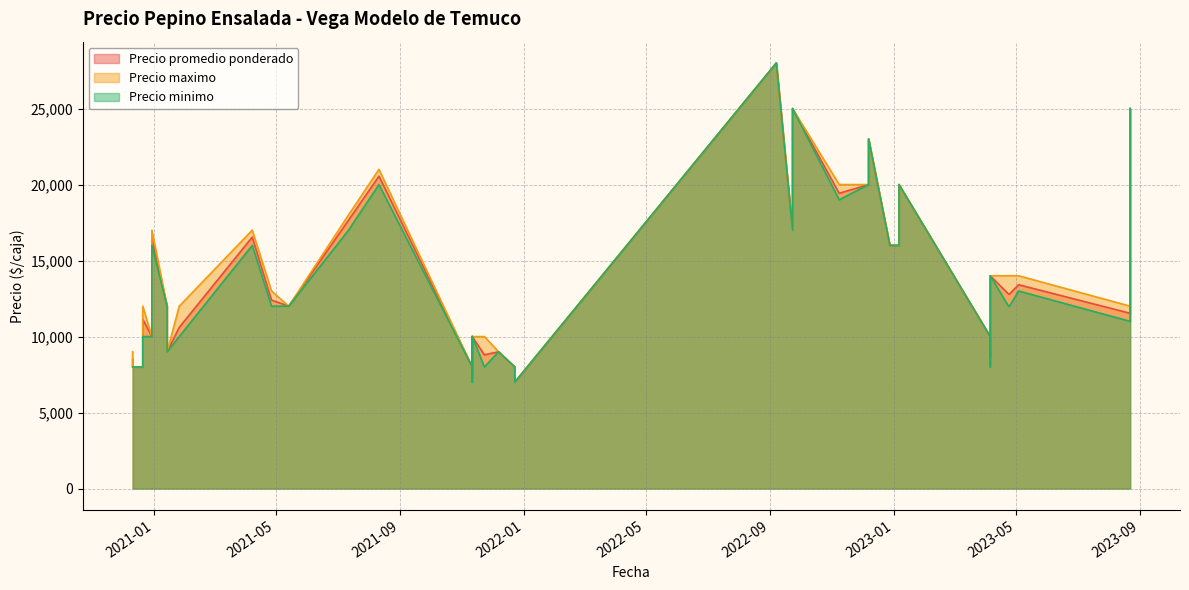

What is the maximum value for Precio maximo?

28000